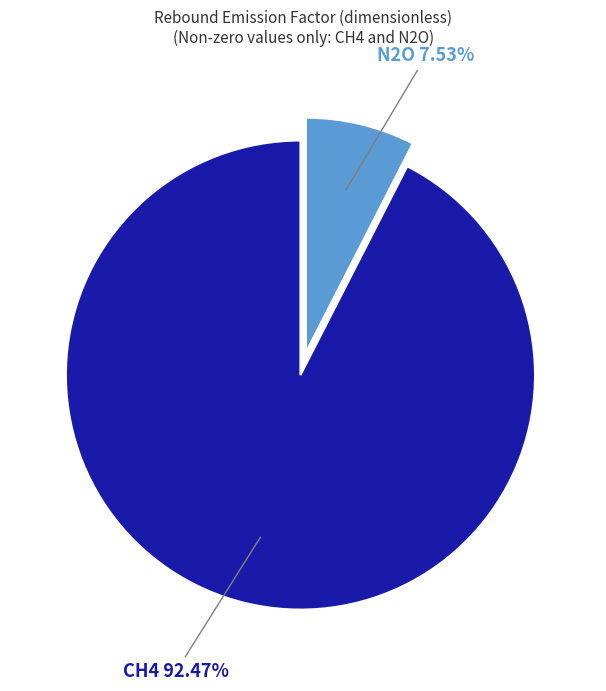

Does any single category account for the majority?

Yes